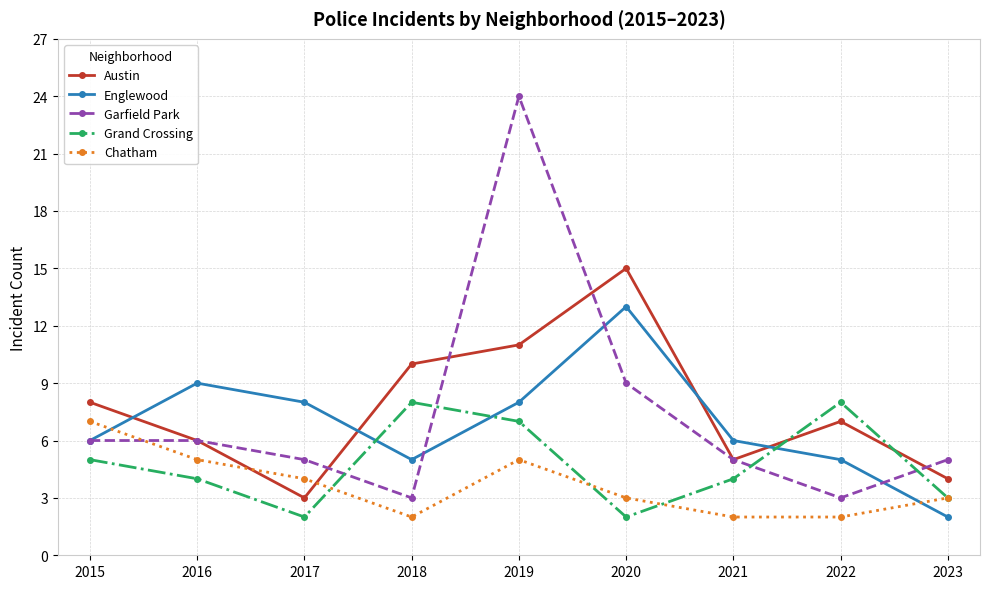

Where do Chatham and Garfield Park first cross each other?

2015 and 2016